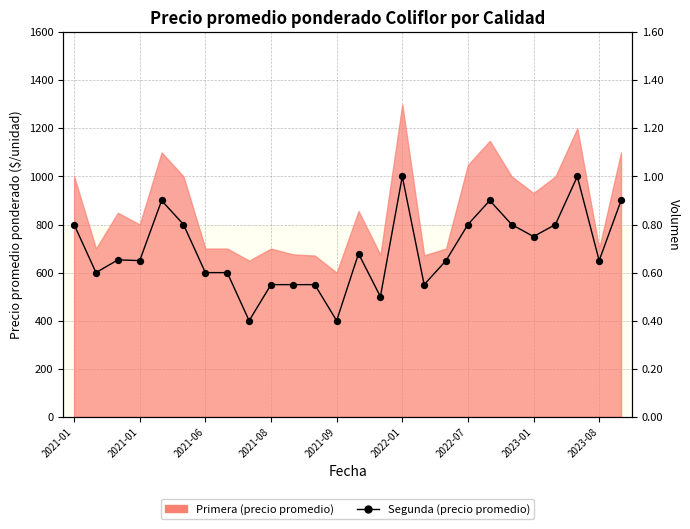

Approximately how many times larger is the value at 2022-01 compared to 2021-08?

1.8